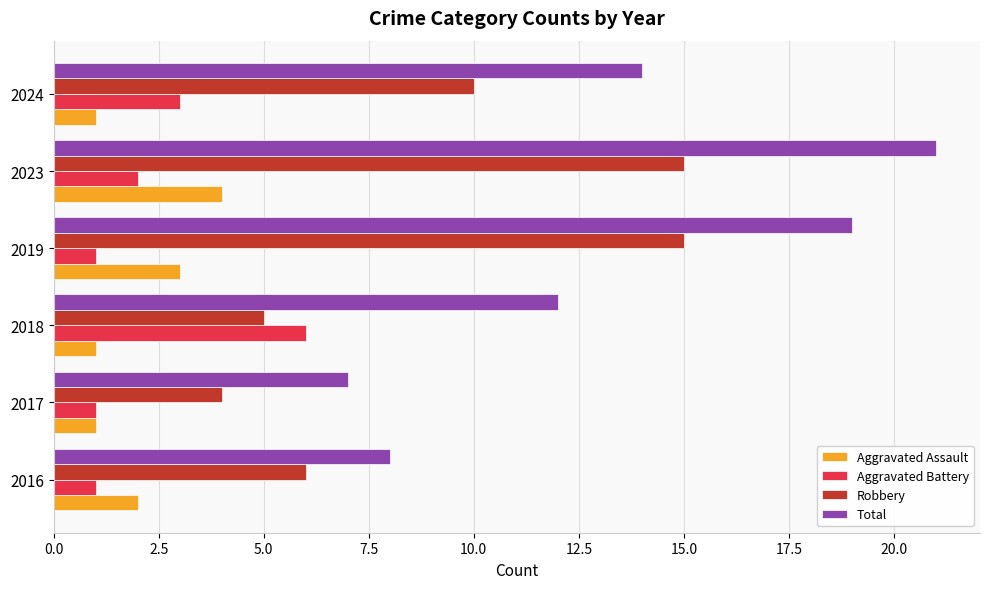

Which series has the widest spread of values?

Total